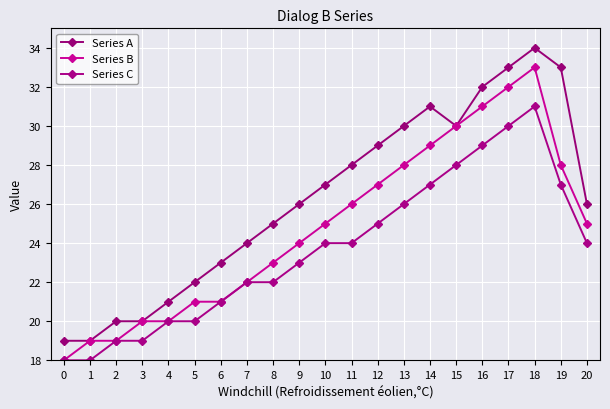

List the series in order of their peak value, highest first.

Series A, Series B, Series C